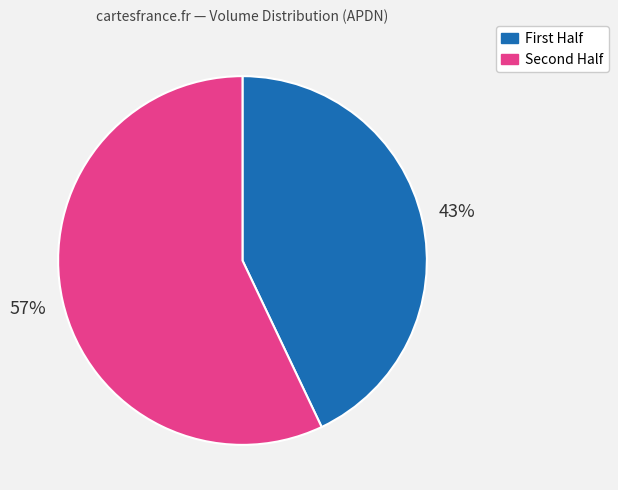

To the nearest percent, what is the difference between the largest and smallest slice percentages?

14%